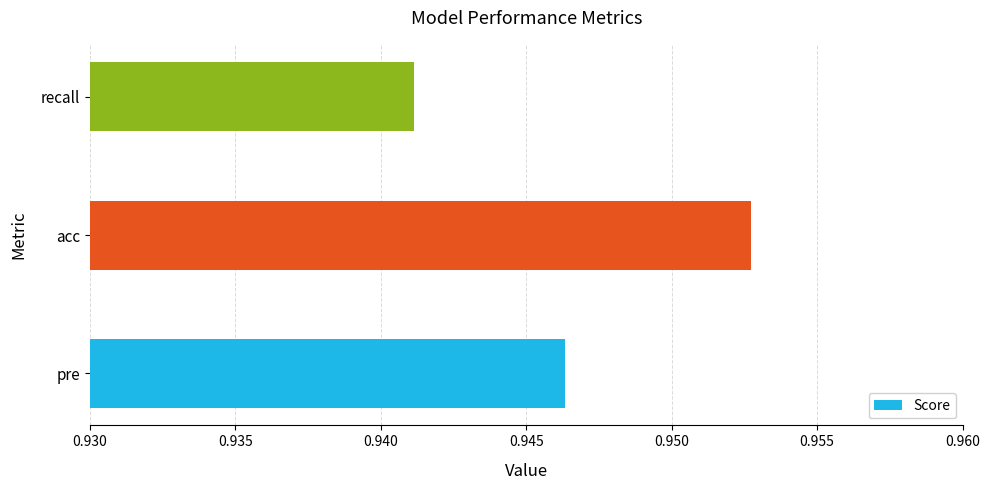

Which category has the highest value across all series?

acc